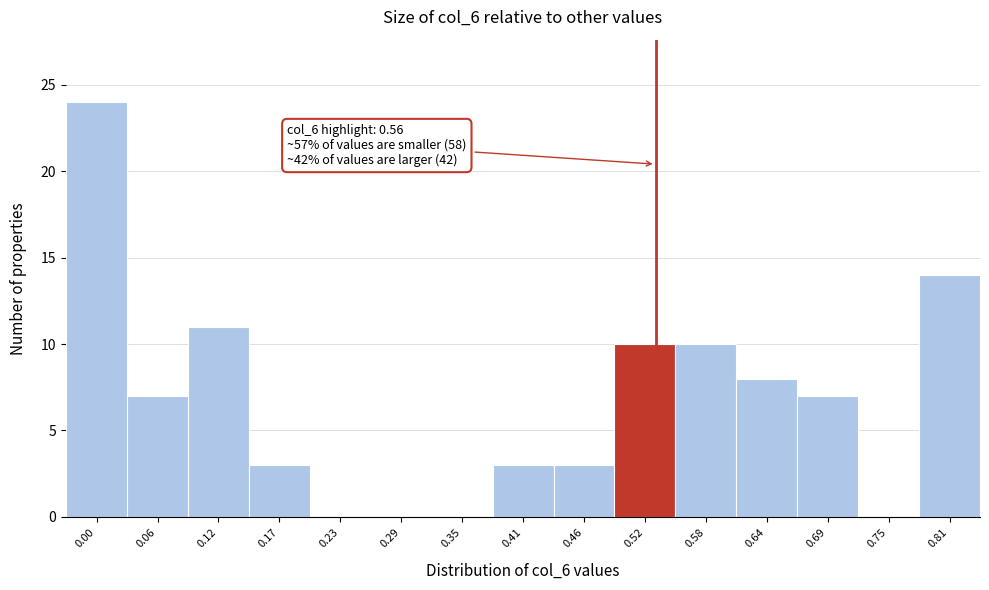

Reading left to right, list all the values displayed in this chart.

0.00=24	0.06=7	0.12=11	0.17=3	0.23=0	0.29=0	0.35=0	0.41=3	0.46=3	0.52=10	0.58=10	0.64=8	0.69=7	0.75=0	0.81=14